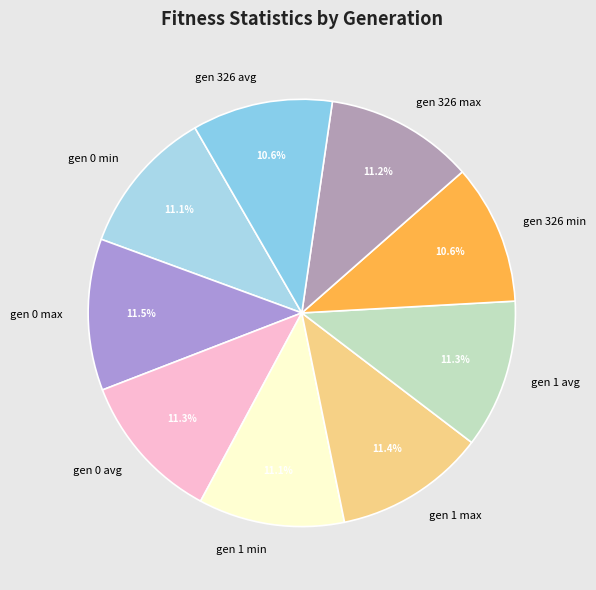

What is the ratio of the value at gen 326 avg to the value at gen 0 min?

1.0